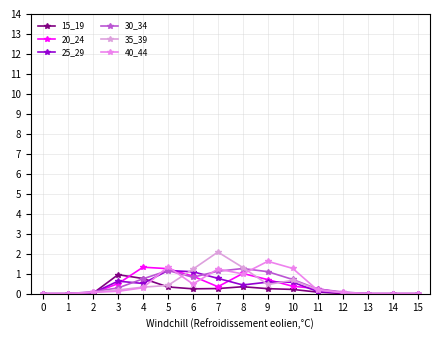

What is the sum of all 30_34 values?

7.6